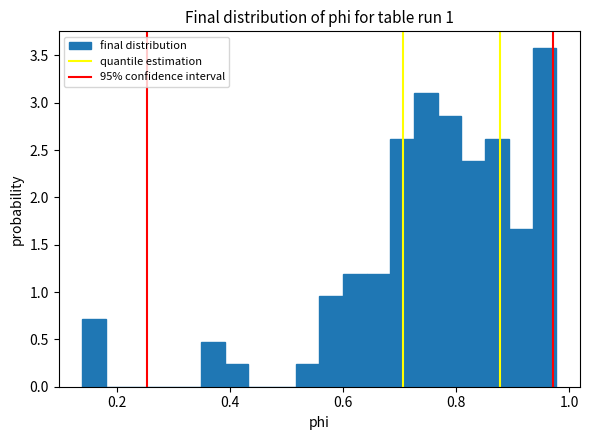

Read against the x-axis, roughly where is the centre of the tallest bar?

0.96